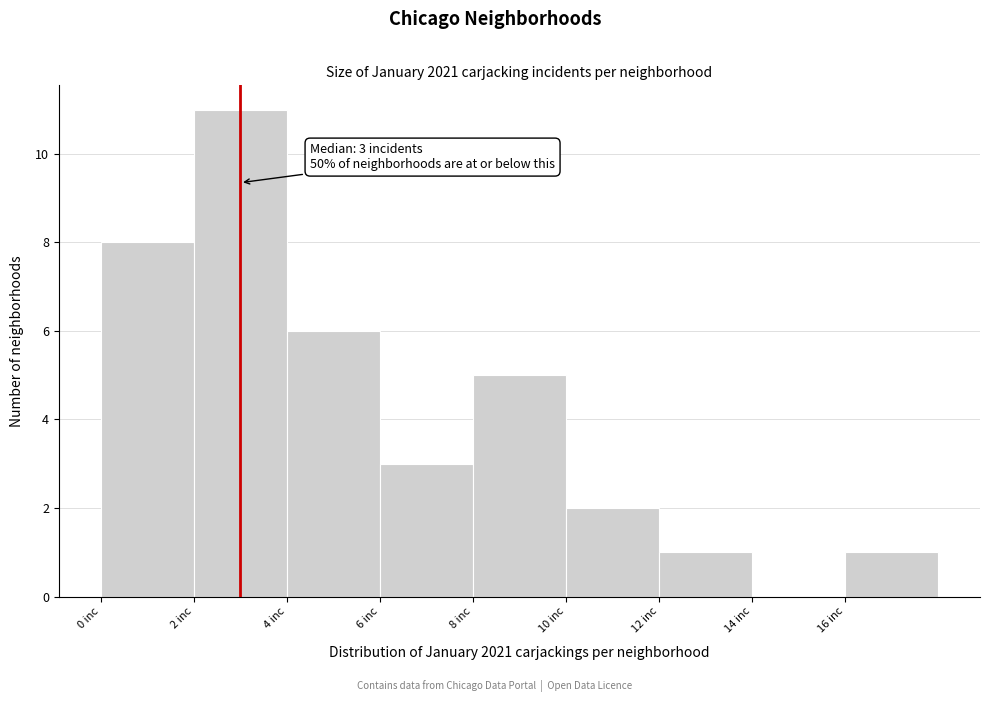

Which range on the x-axis has the tallest bar?

2 to 4